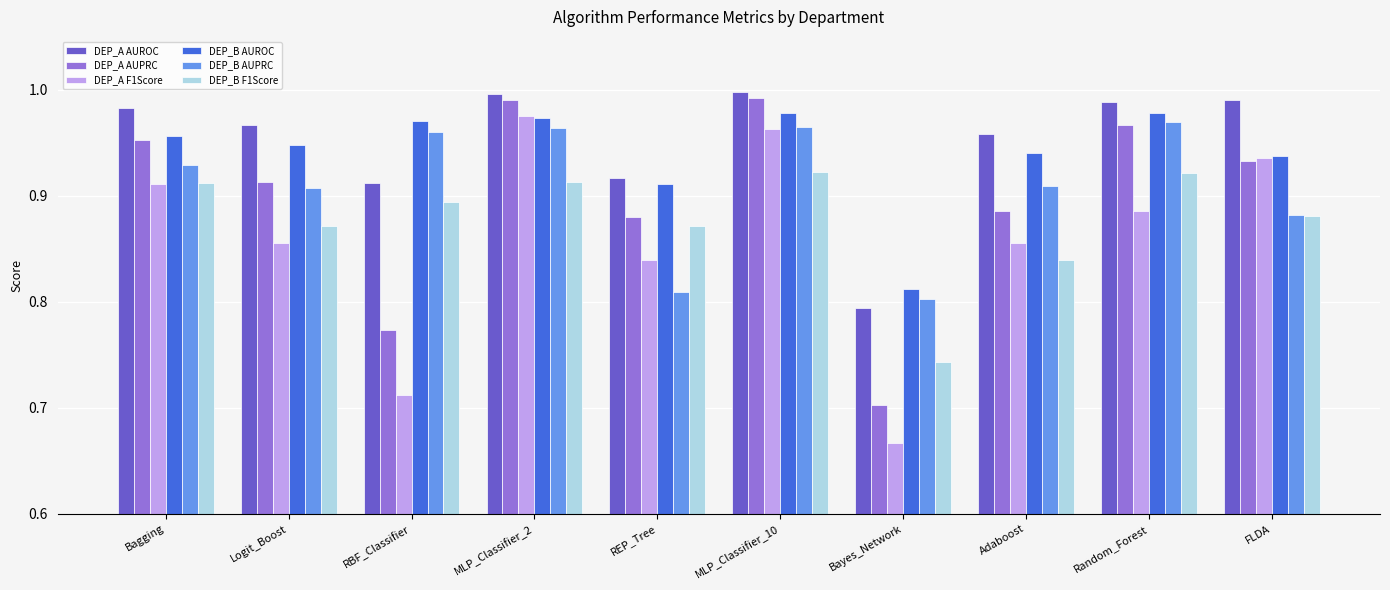

Rank the series at Adaboost from lowest to highest value.

DEP_B F1Score, DEP_A F1Score, DEP_A AUPRC, DEP_B AUPRC, DEP_B AUROC, DEP_A AUROC